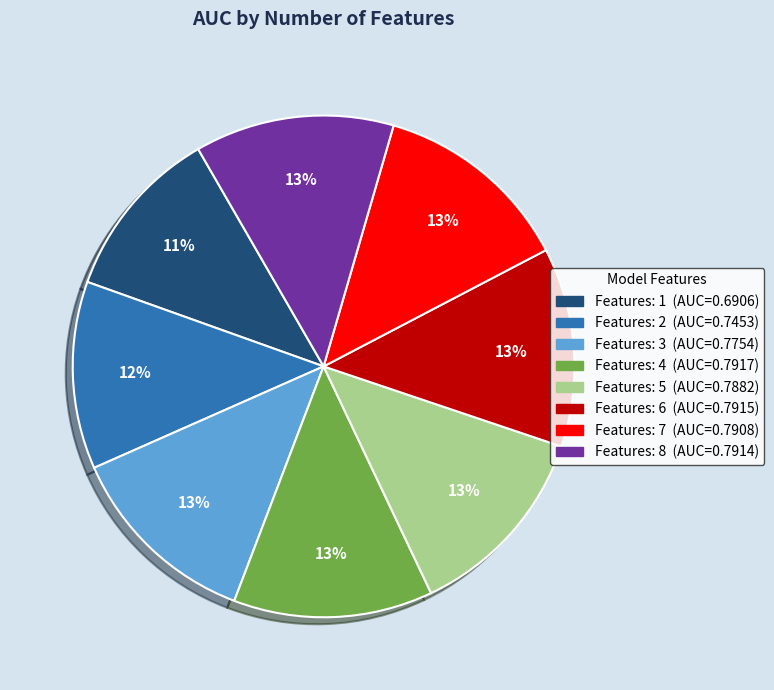

To the nearest percent, what is the average slice percentage?

12%